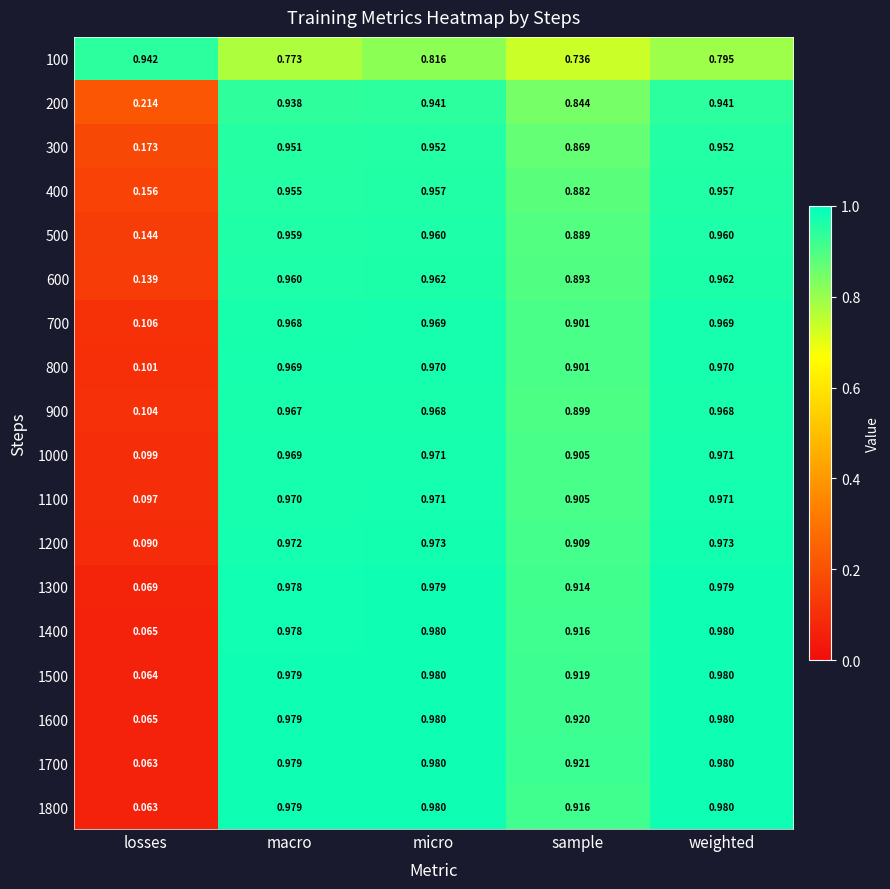

Is the value of 100 at sample greater than the value of 1300 at micro?

No